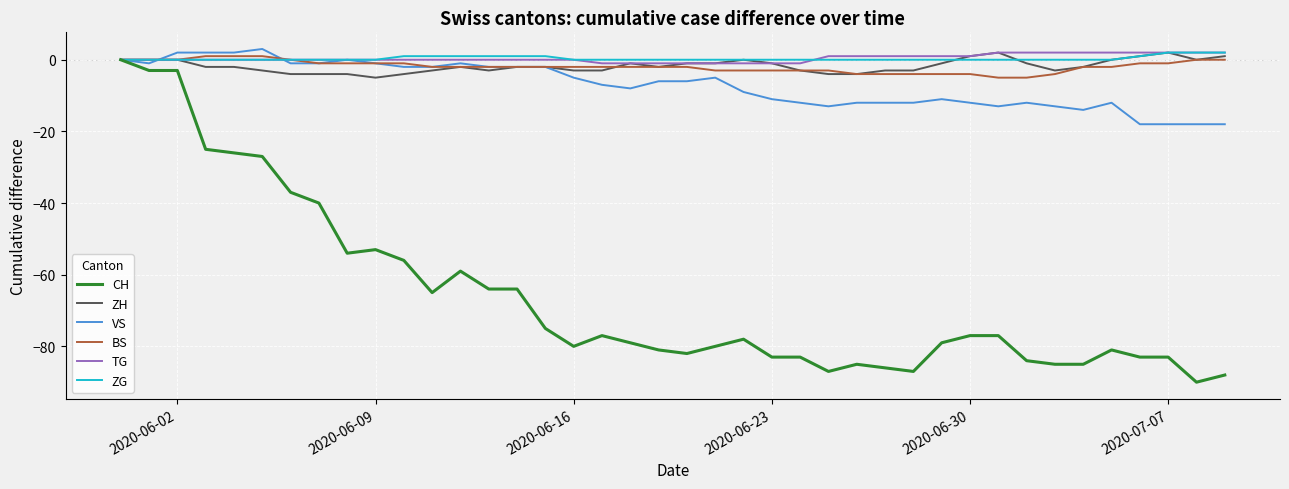

Which series has the largest range (max minus min)?

CH